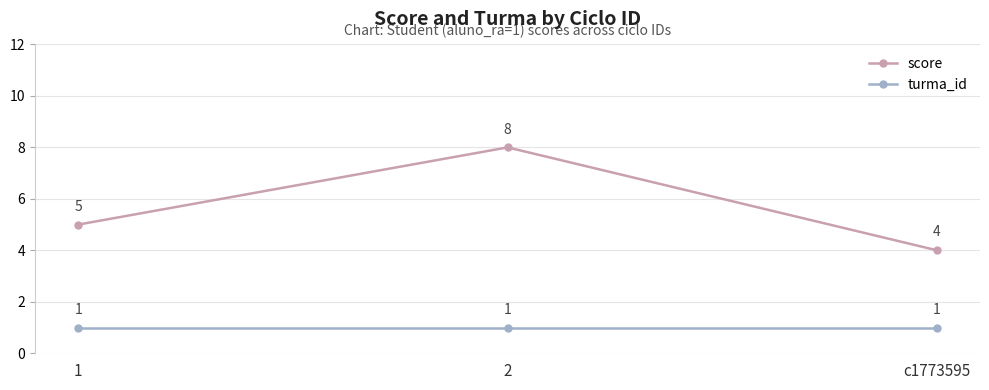

What is the difference between the maximum and minimum values in the score series?

4